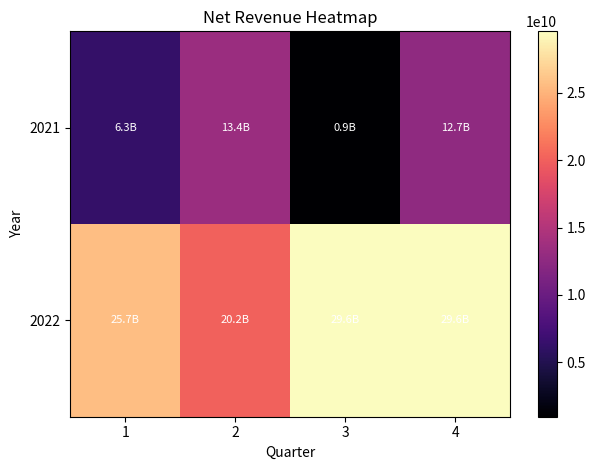

Reading right to left, what are all the values shown in this chart?

2021: 4=12663856548	3=942259750	2=13397219443	1=6267046284
2022: 4=29577497423	3=29577497423	2=20151940046	1=25732550196